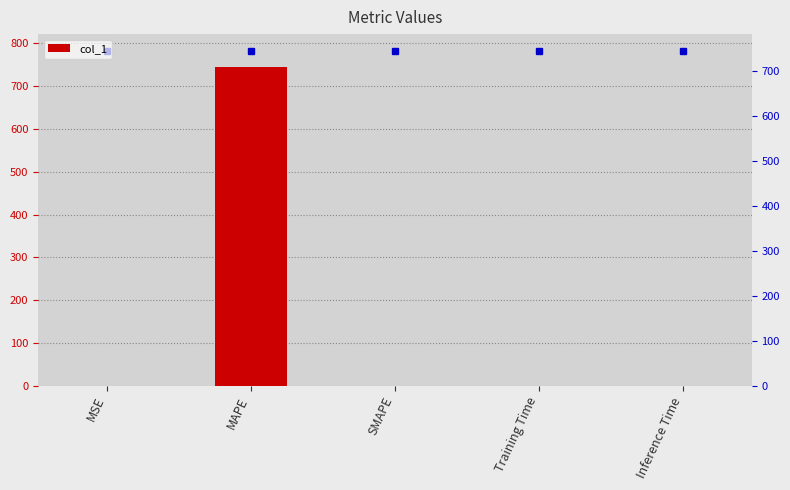

True or false: the data shows 0.0 at MSE.

False